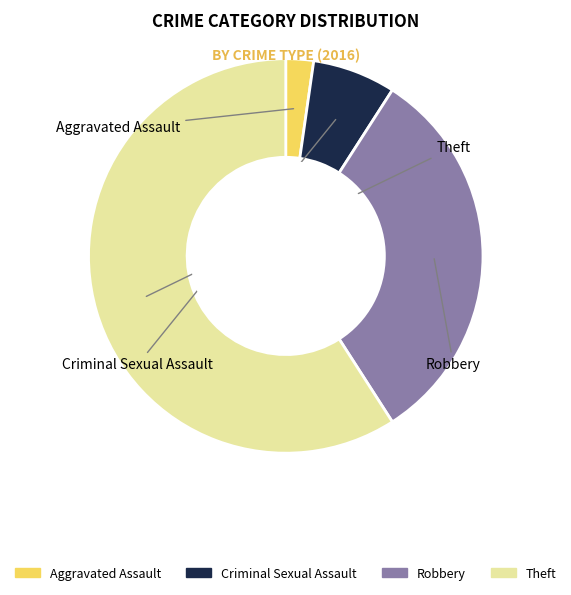

Between Theft and Aggravated Assault, which is larger?

Theft